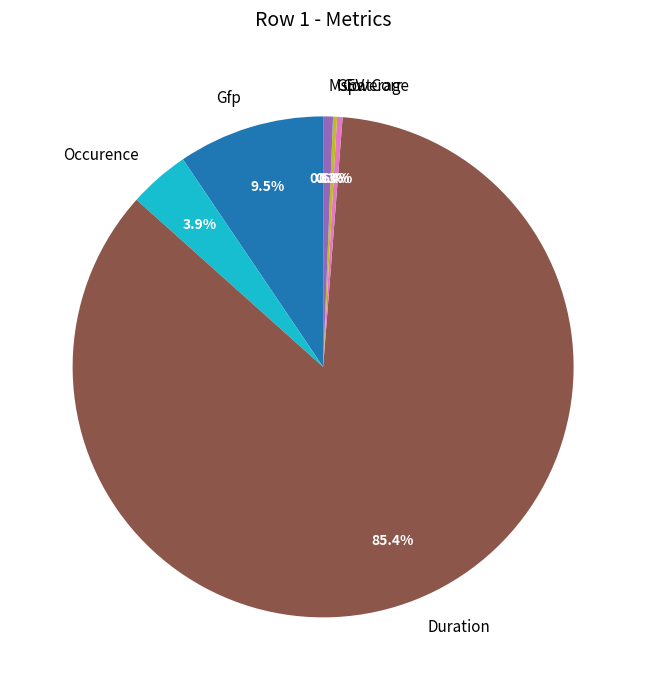

To the nearest percent, what percentage of the pie is MspatCorr?

1%